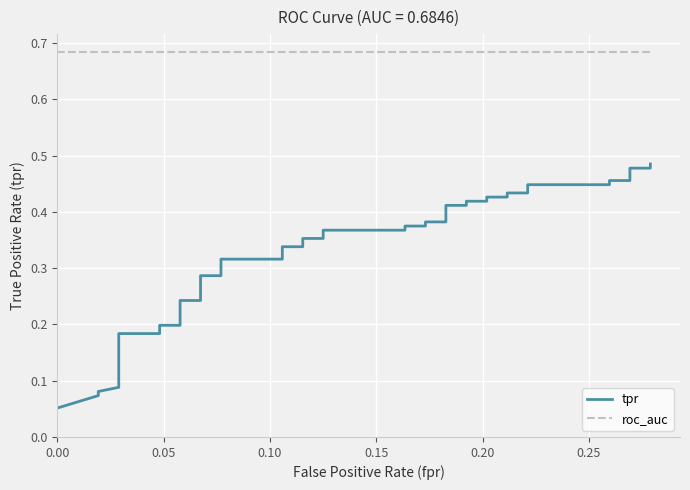

What are all the series names shown in the legend?

tpr, roc_auc